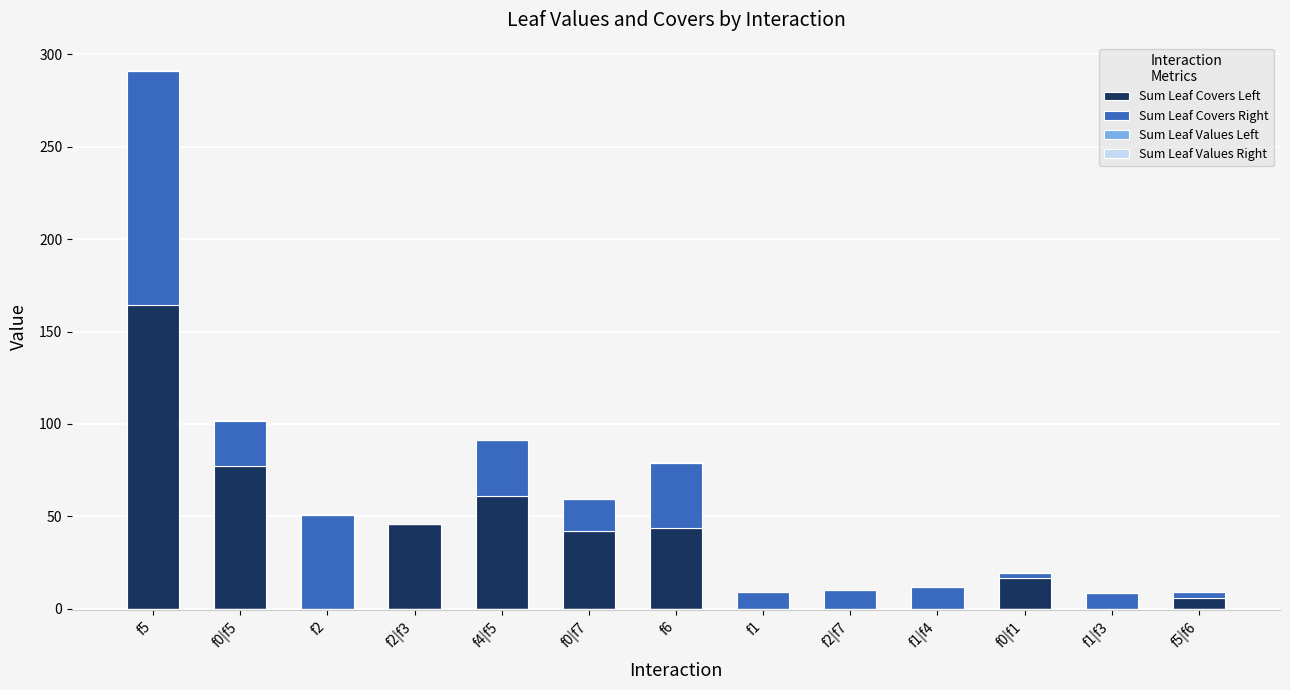

What is the difference between the maximum and minimum values in the Sum Leaf Covers Right series?

126.7